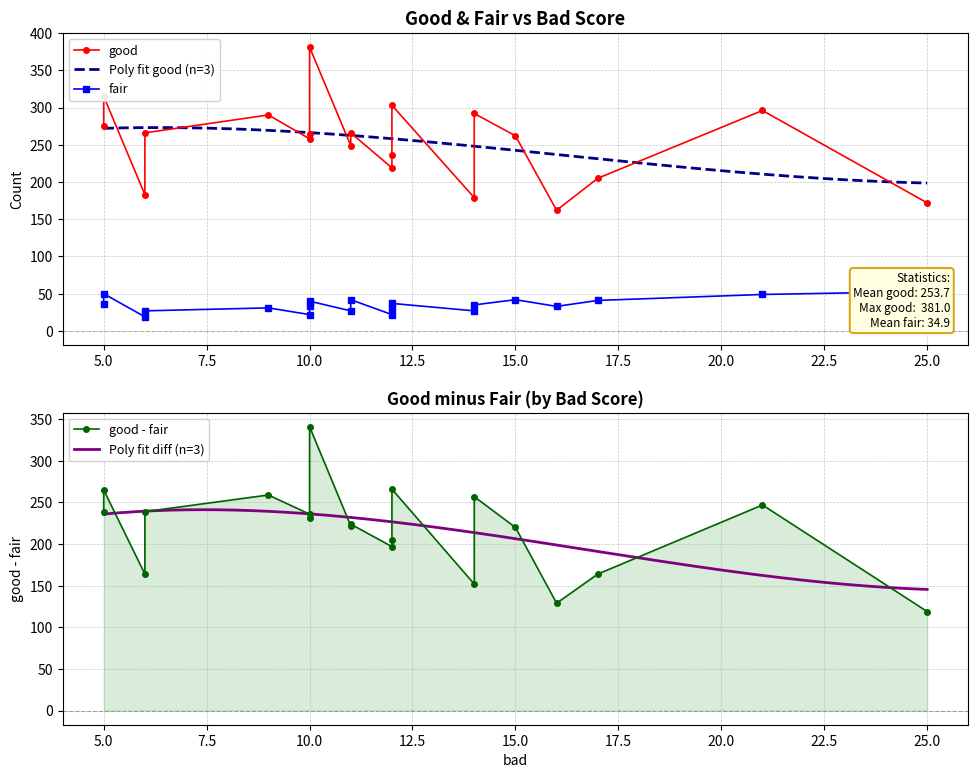

True or false: good has more than 2 interior local peaks.

True